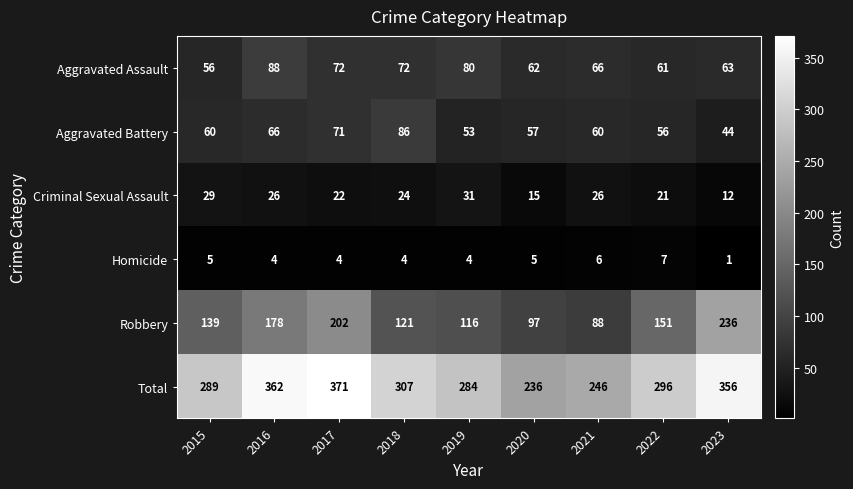

What is the spread (max minus min) of values at 2018?

303